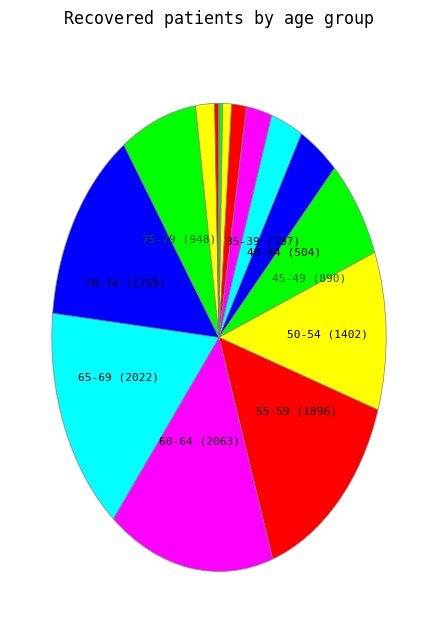

How many slices are in this pie chart?

16